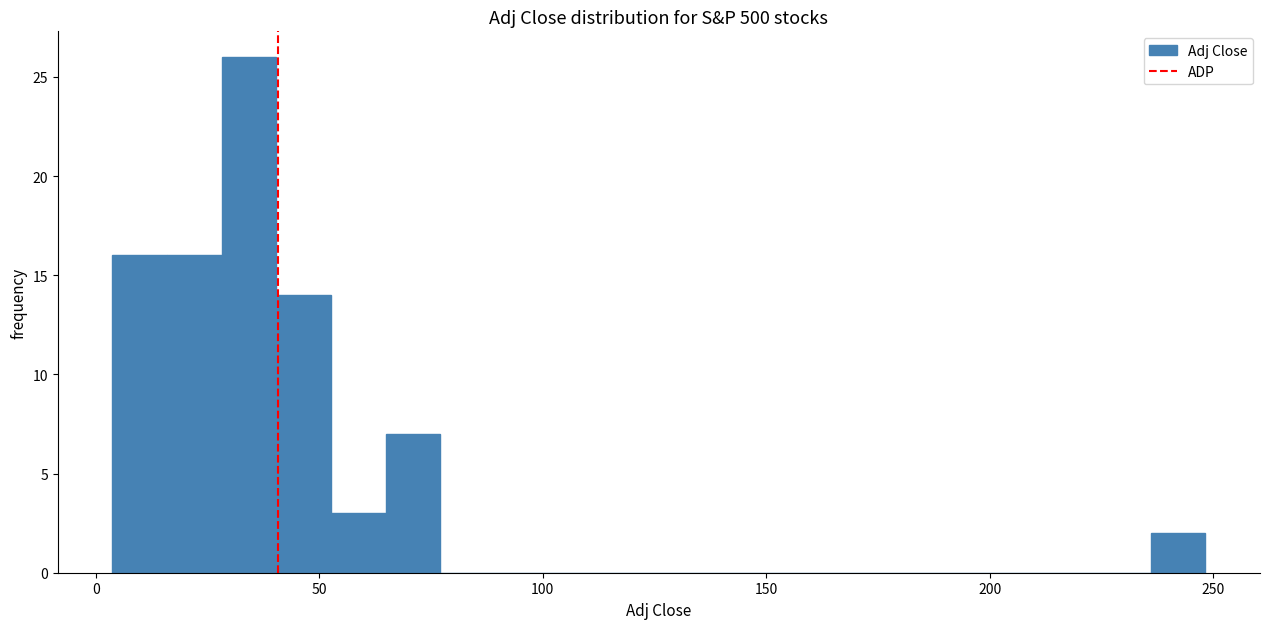

Read against the x-axis, roughly where is the centre of the tallest bar?

35